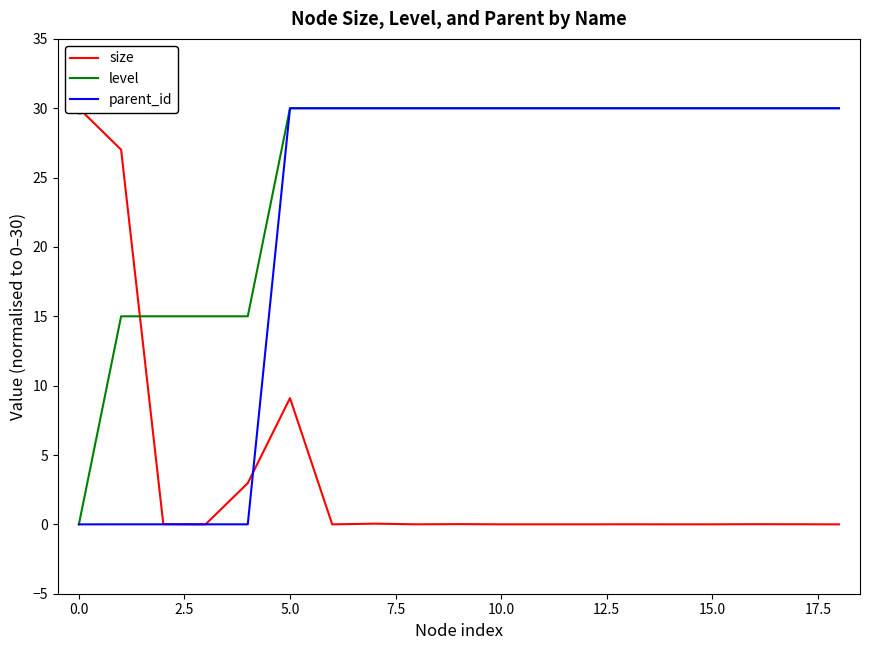

Which series has the largest total across all categories?

level